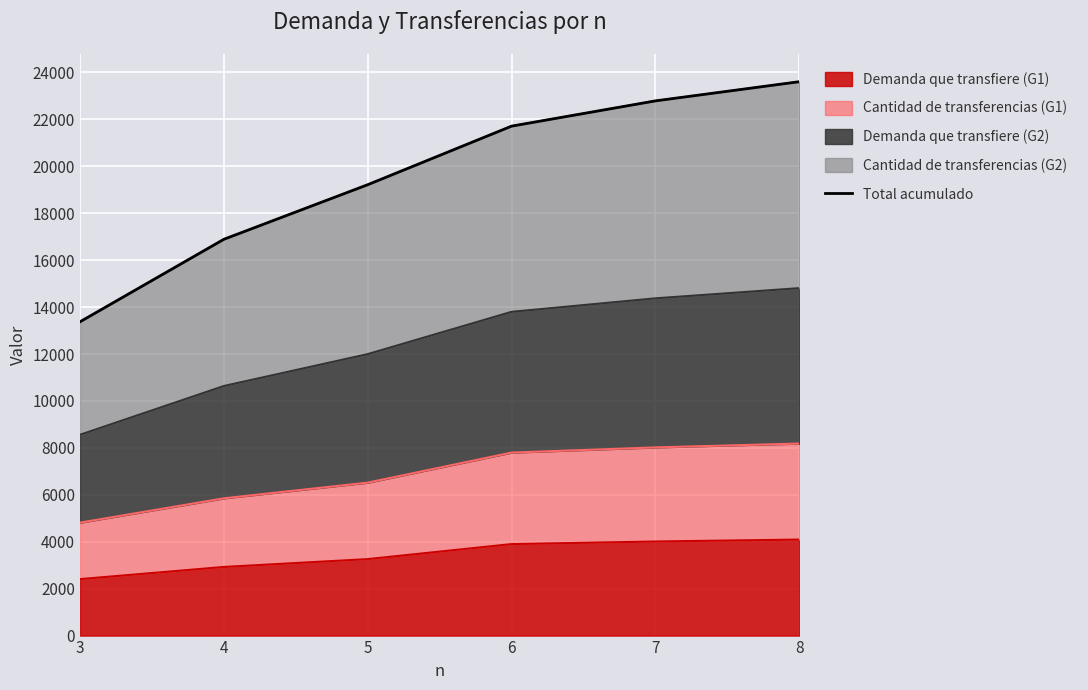

Reading left to right, what are all the values shown in this chart?

13374.0	16889.6	19215.7	21711.5	22788.0	23605.6